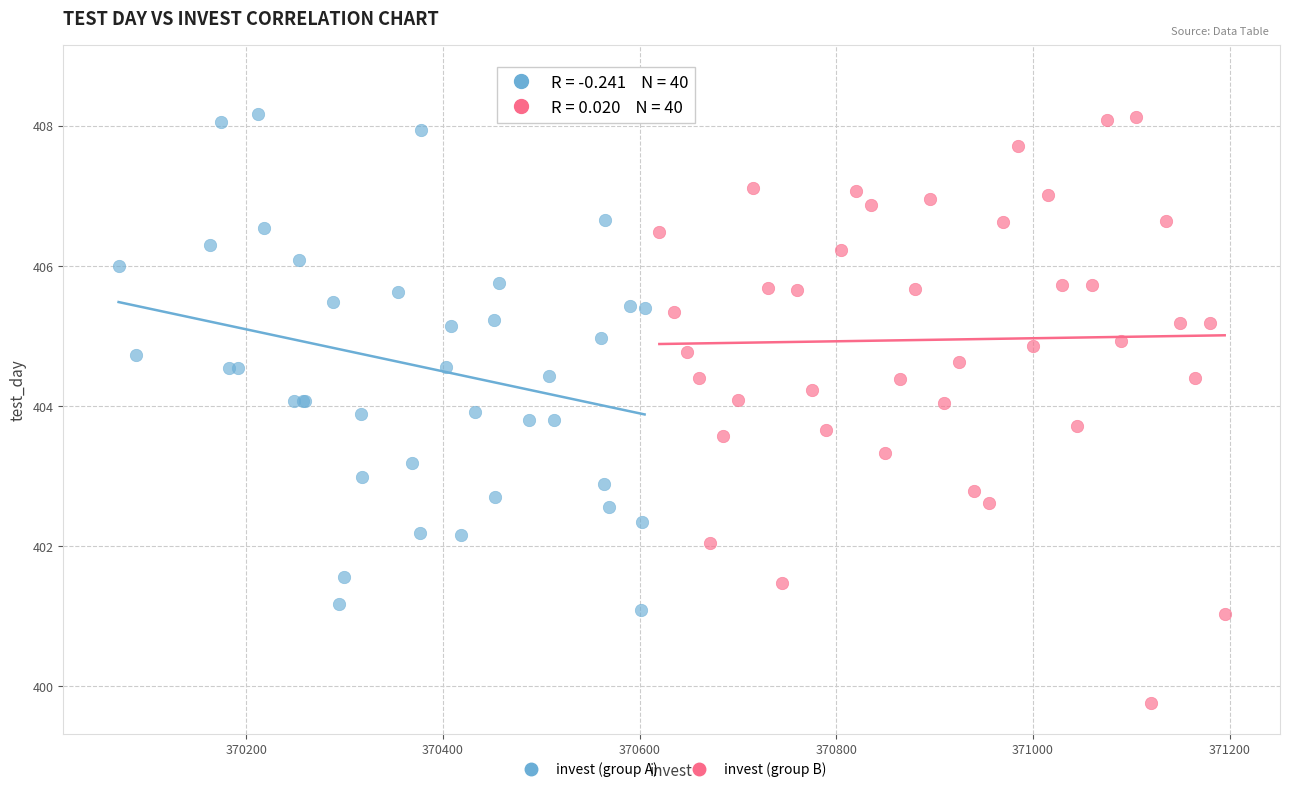

Which series contains the highest Y value?

invest (group A)